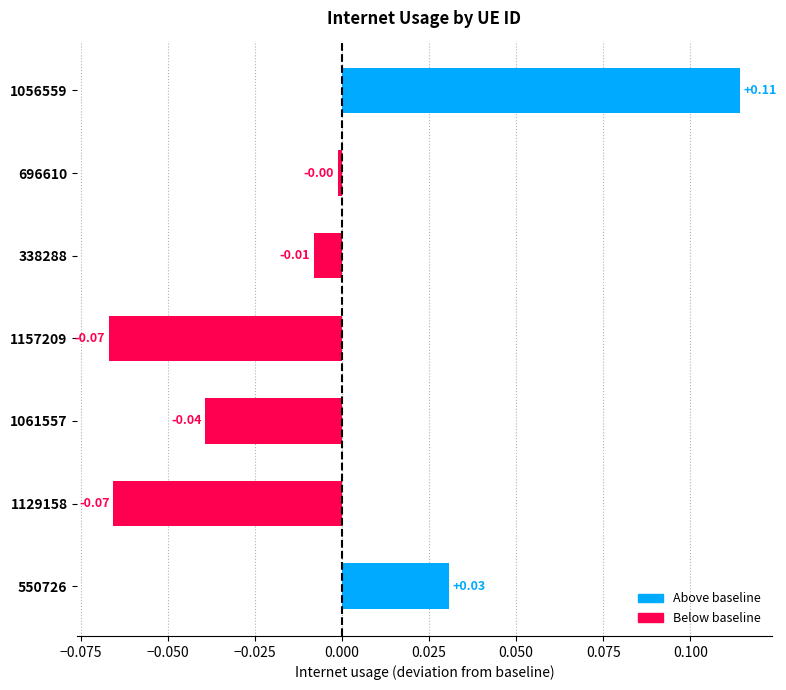

What is the change in value from 338288 to 1056559?

+0.1